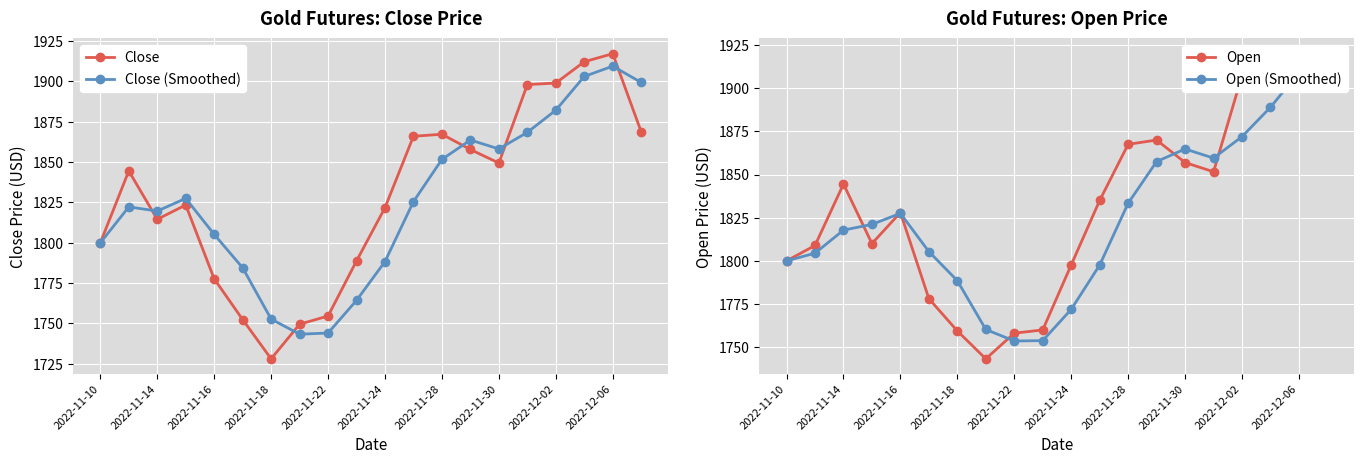

True or false: Close has a value of 1849.4 at 2022-11-30.

True